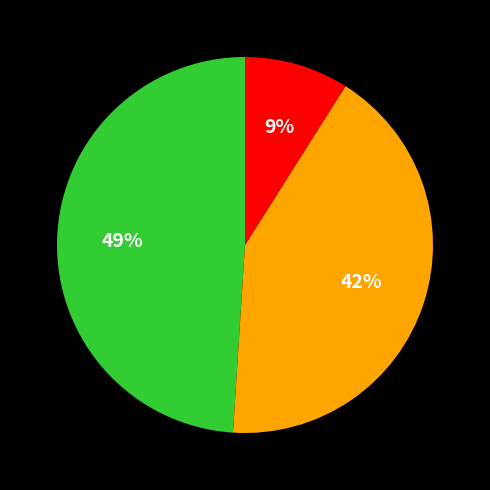

Does any single category account for the majority?

No